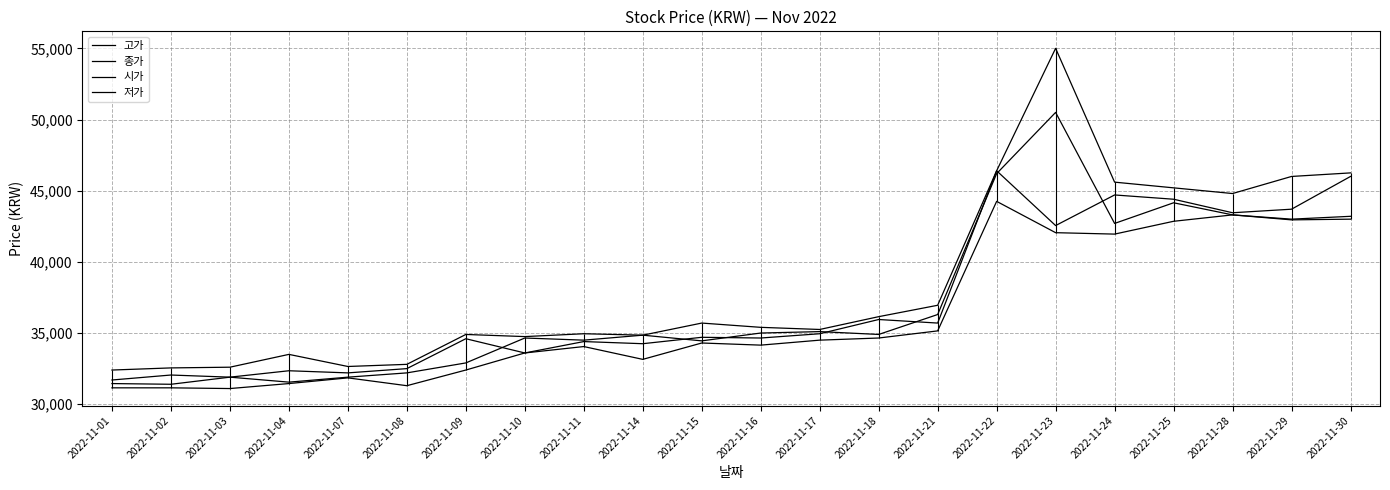

At which category does 고가 reach its first local peak?

2022-11-04